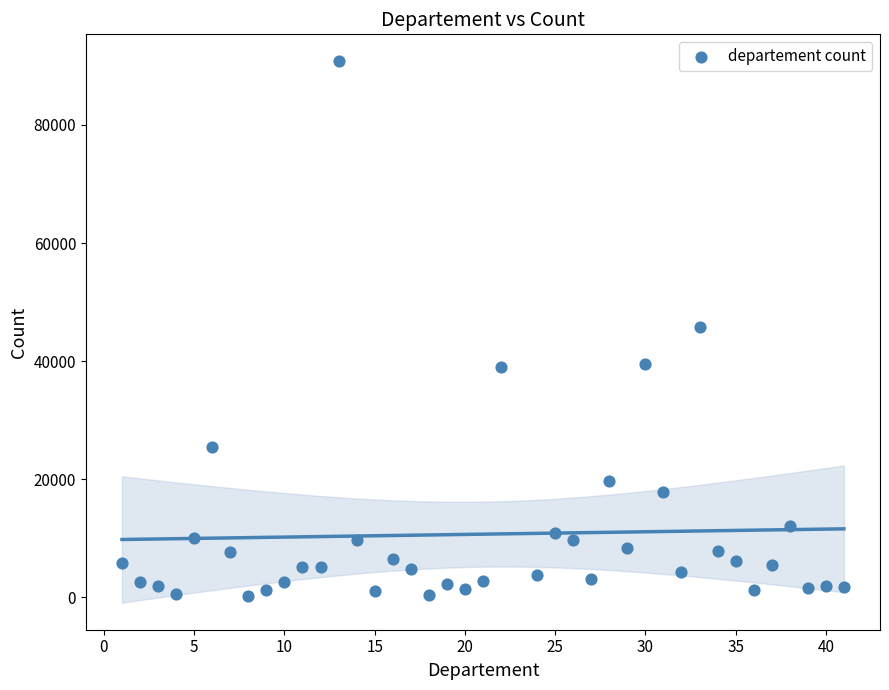

What is the range of X values (max minus min)?

40